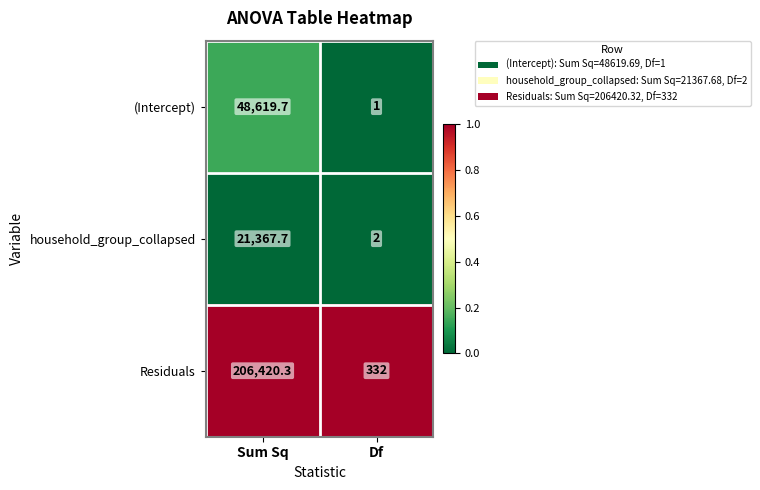

Which series has the largest total across all categories?

Residuals